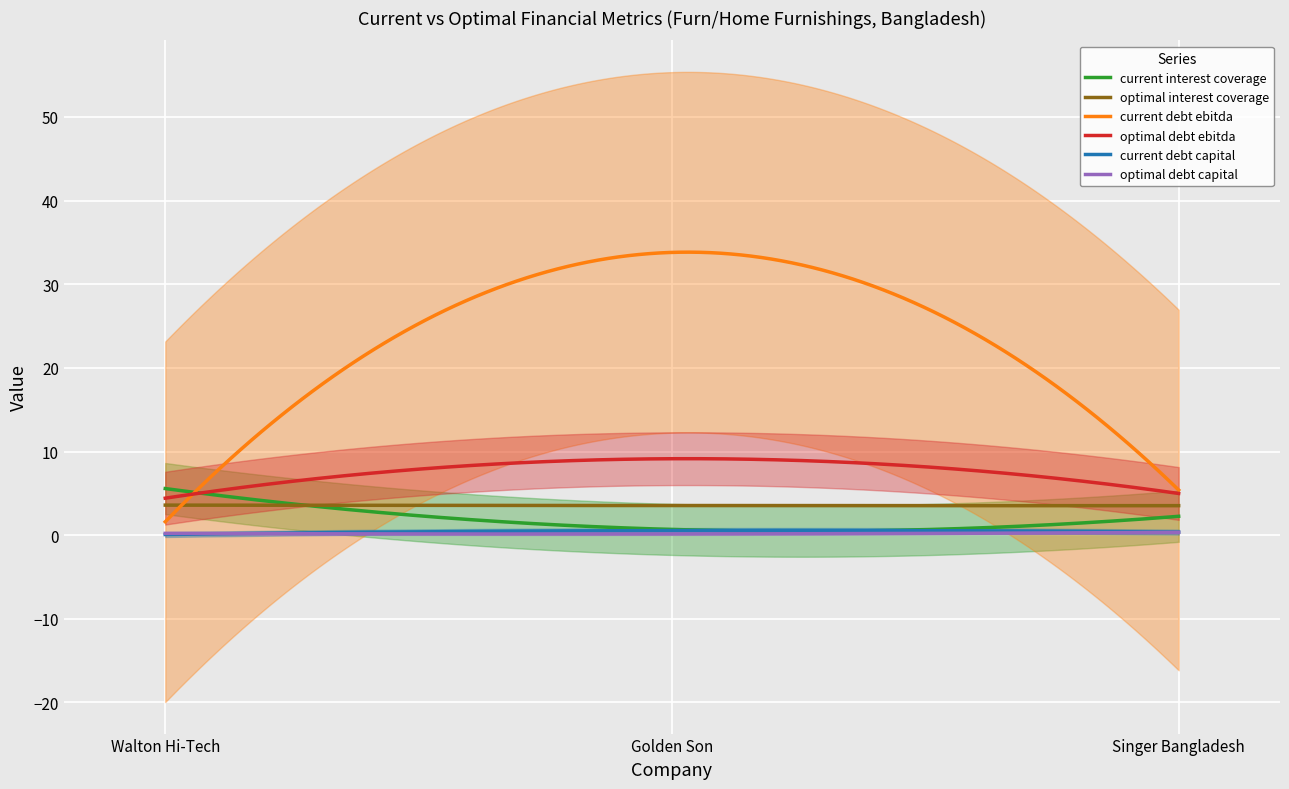

What is the highest value of the current_debt_capital series?

0.6